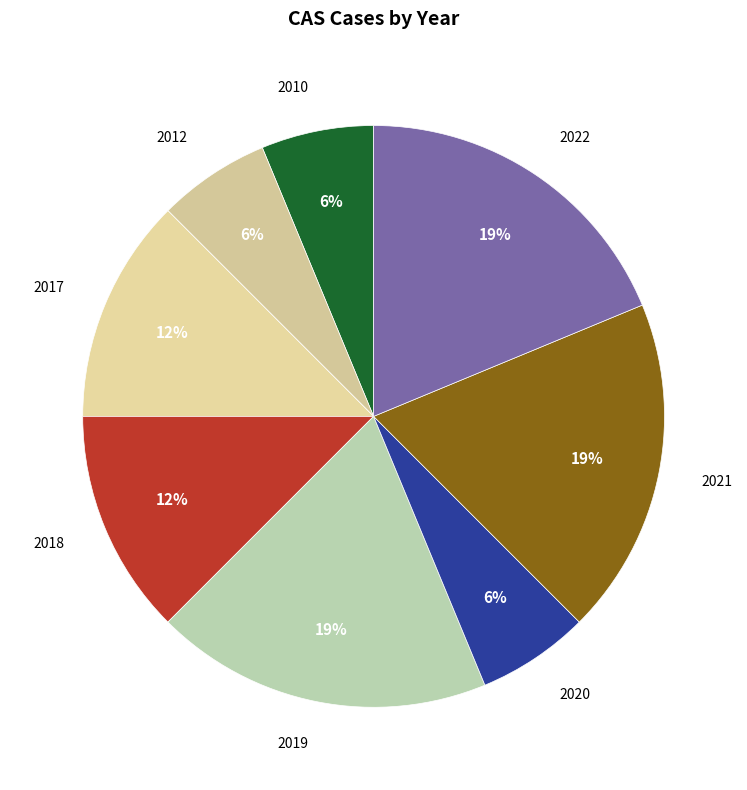

What is the ratio of the value at 2012 to the value at 2010?

1.0